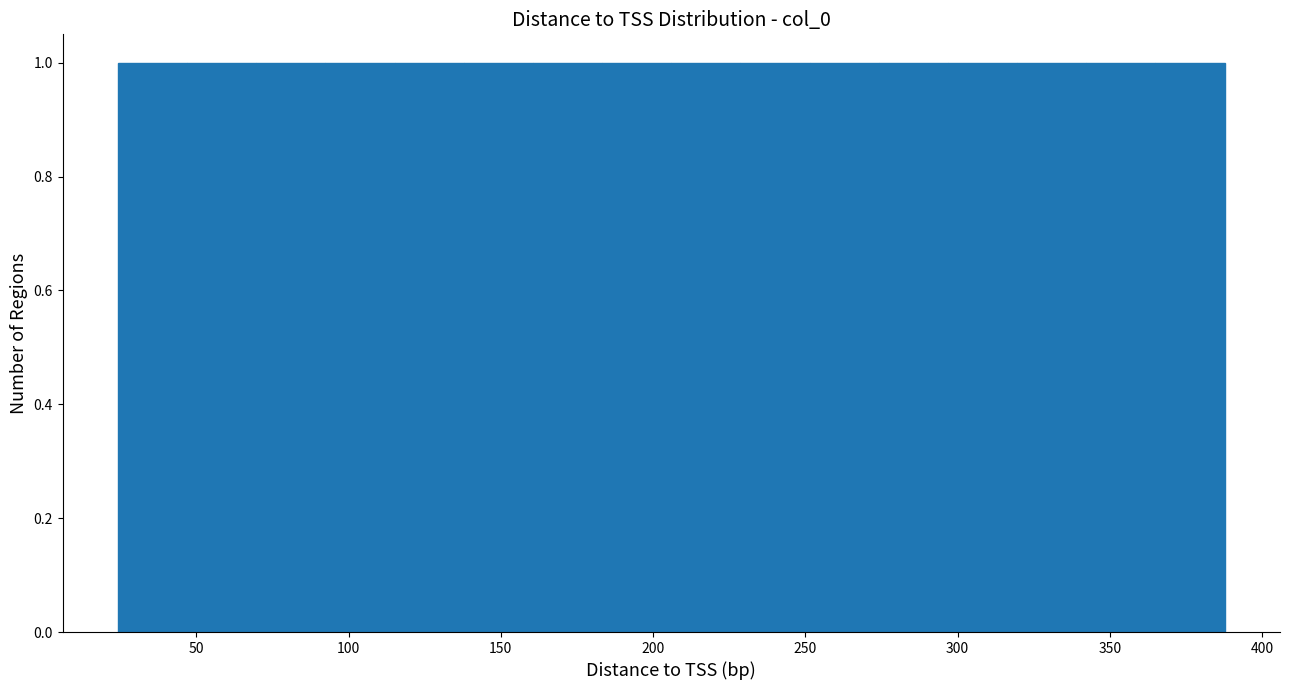

Reading left to right, transcribe this chart: for each bar, give the range it covers on the x-axis and its height. Neither the bar edges nor the heights are printed on the chart, so give them approximately, as read against the axes.

25 to 45: 1
45 to 70: 1
70 to 90: 1
90 to 115: 1
115 to 140: 1
140 to 160: 1
160 to 185: 1
185 to 205: 1
205 to 230: 1
230 to 250: 1
250 to 275: 1
275 to 295: 1
295 to 320: 1
320 to 340: 1
340 to 365: 1
365 to 390: 1